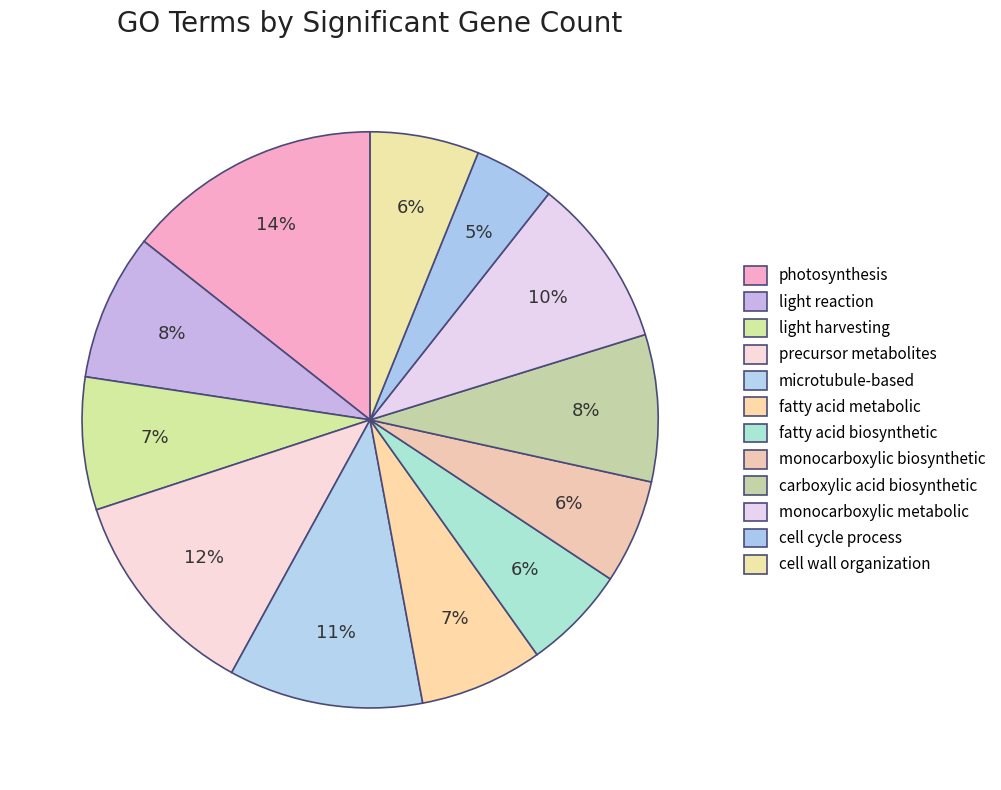

Is there any slice that represents more than half of the pie?

No